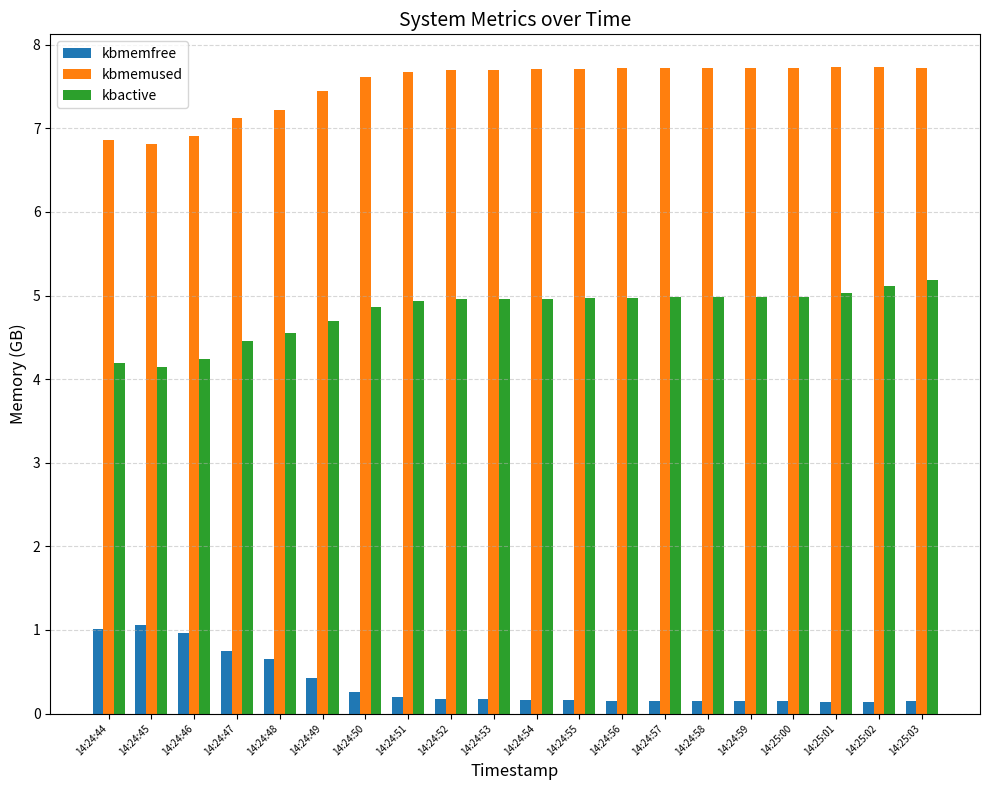

List the series in order of their peak value, lowest first.

kbmemfree, kbactive, kbmemused